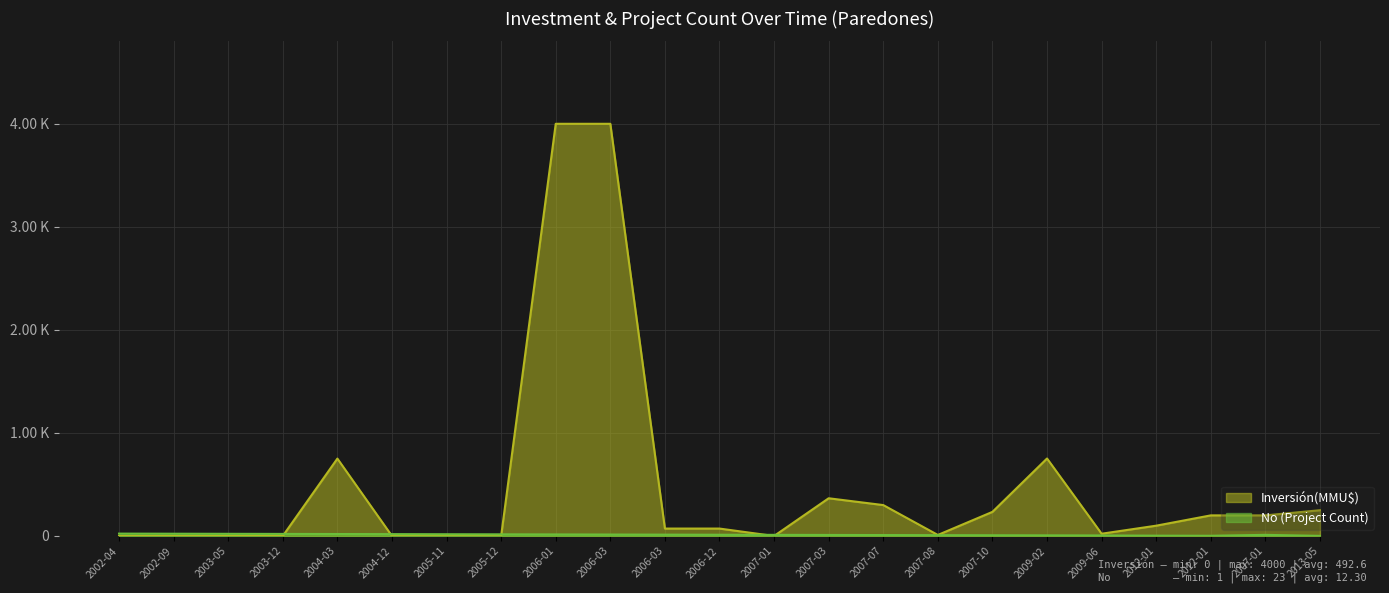

What is the difference between the highest and lowest values at 2002-09?

22